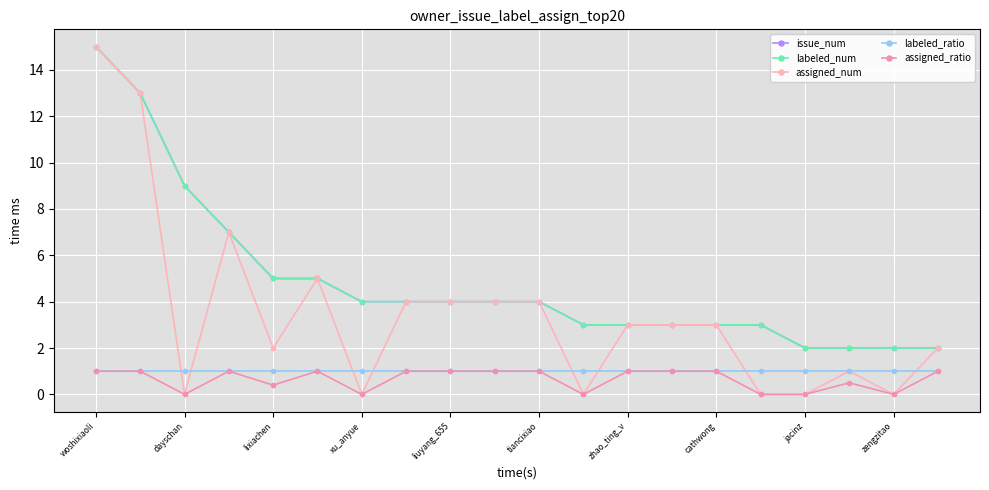

What is the difference between the maximum and minimum values in the labeled_num series?

13.0